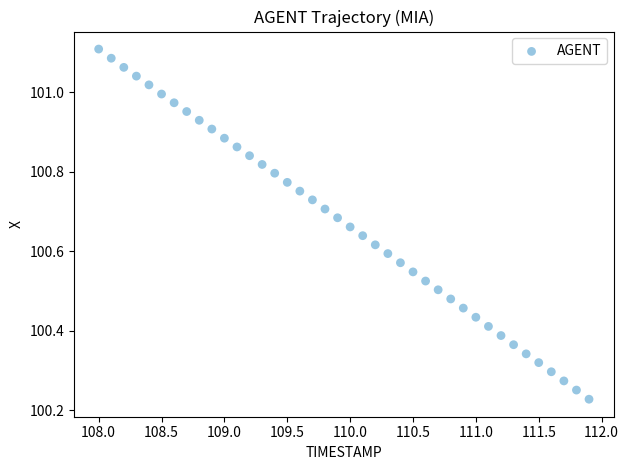

What is the range of X values (max minus min)?

3.9